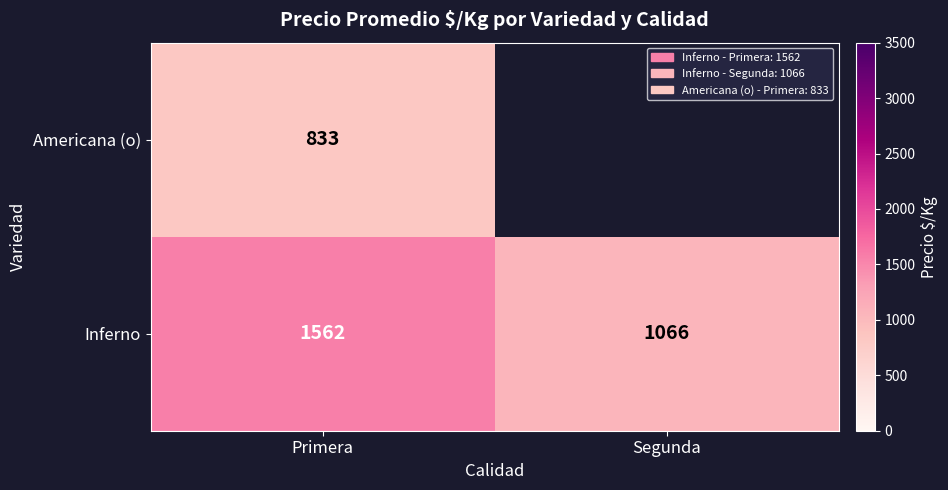

At which category is the sum across all series the highest?

Primera